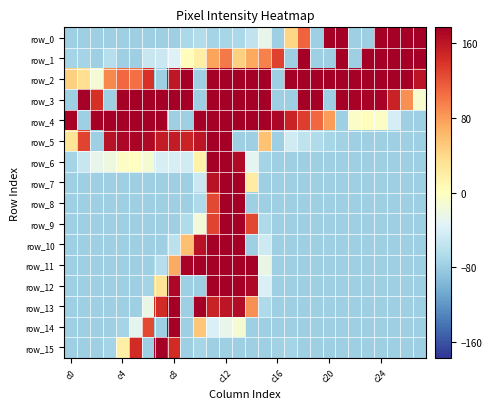

At which category does the chart reach its minimum across all series?

c0